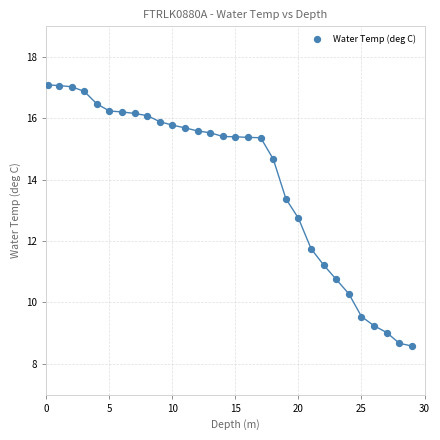

What is the range of X values (max minus min)?

28.9